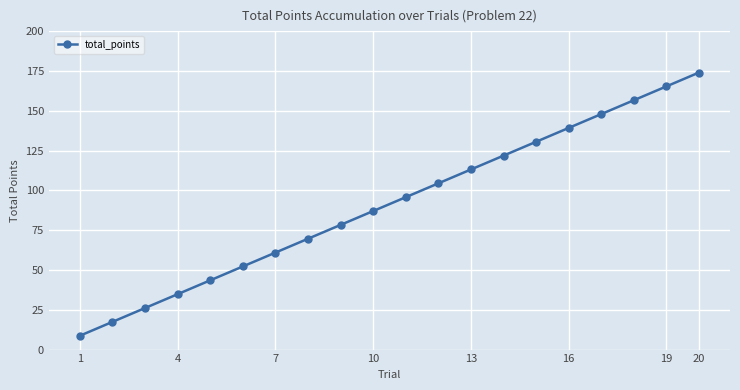

How many data points are less than 95?

10